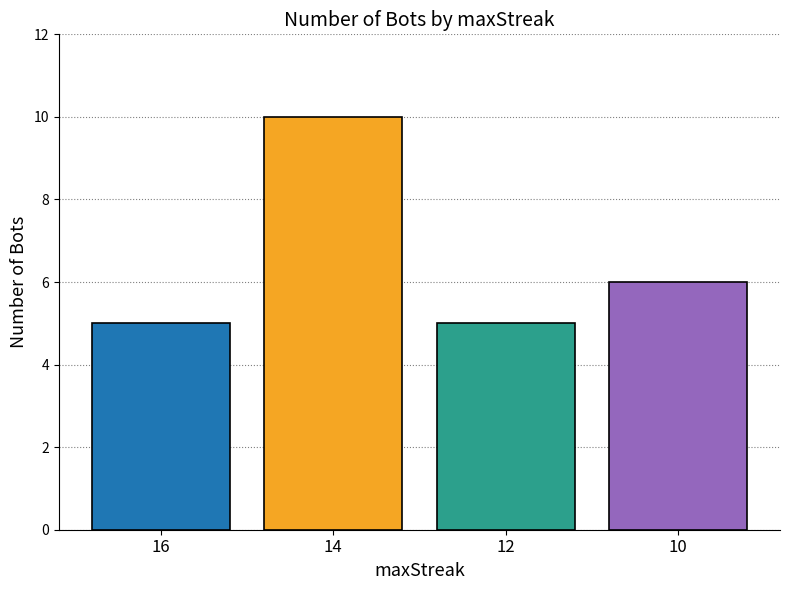

What is the smallest value displayed?

5